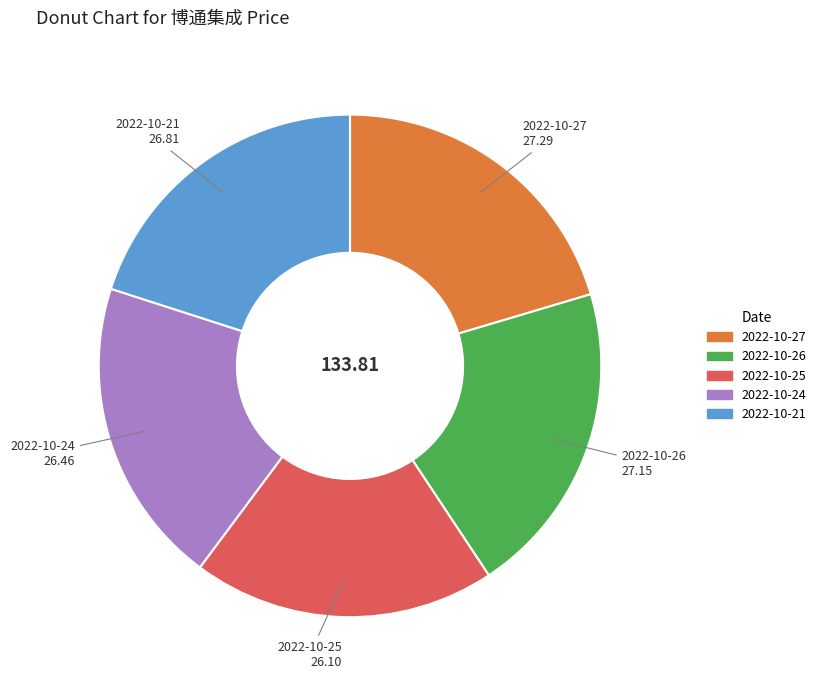

The 2022-10-25 slice represents 20% of the pie. True or false?

True